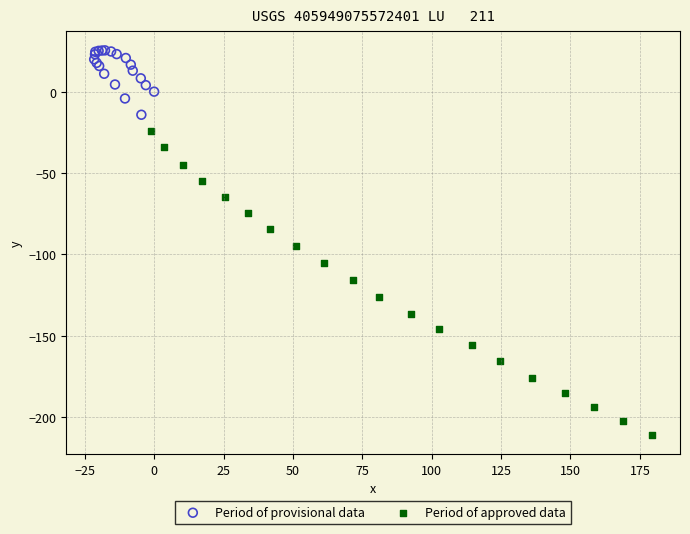

Which series contains the lowest Y value?

Period of approved data